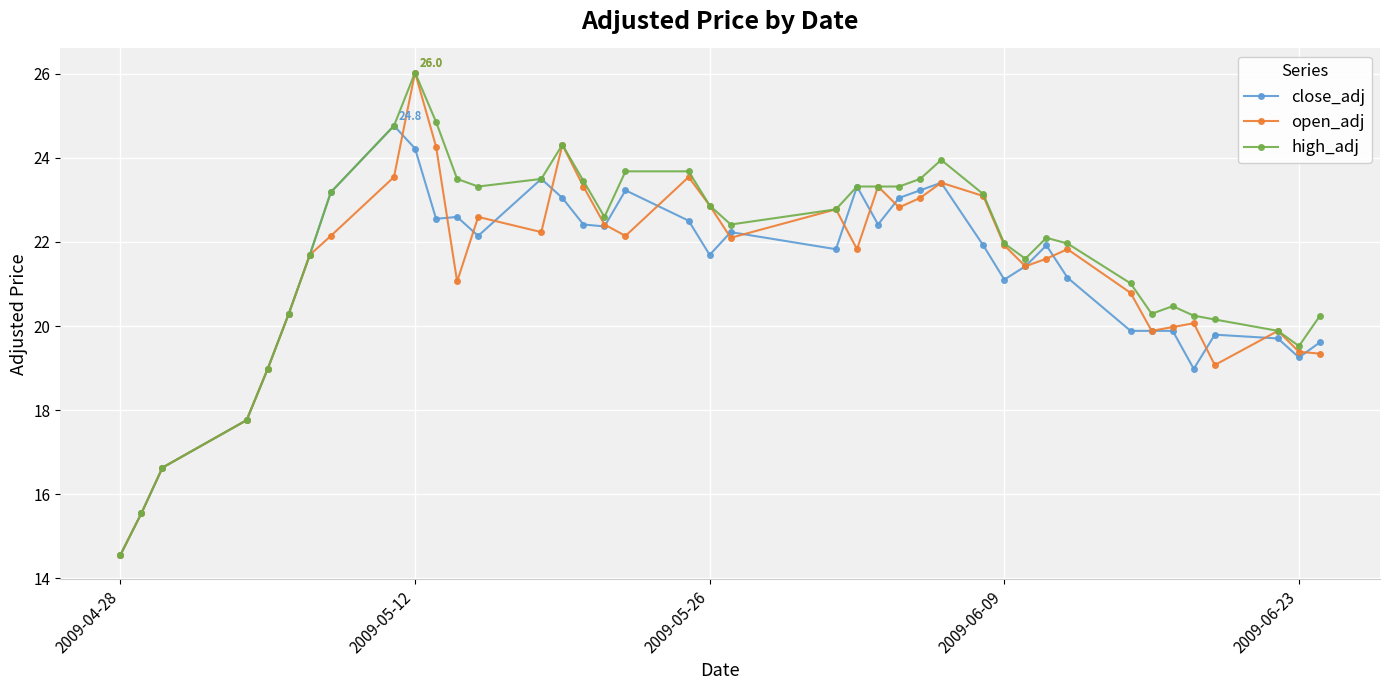

What is the value of the high_adj point at the 28th from the left?

23.1